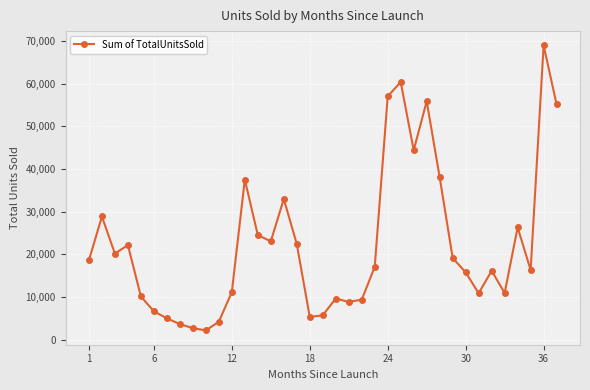

True or false: the data has more than 0 interior local peaks.

True